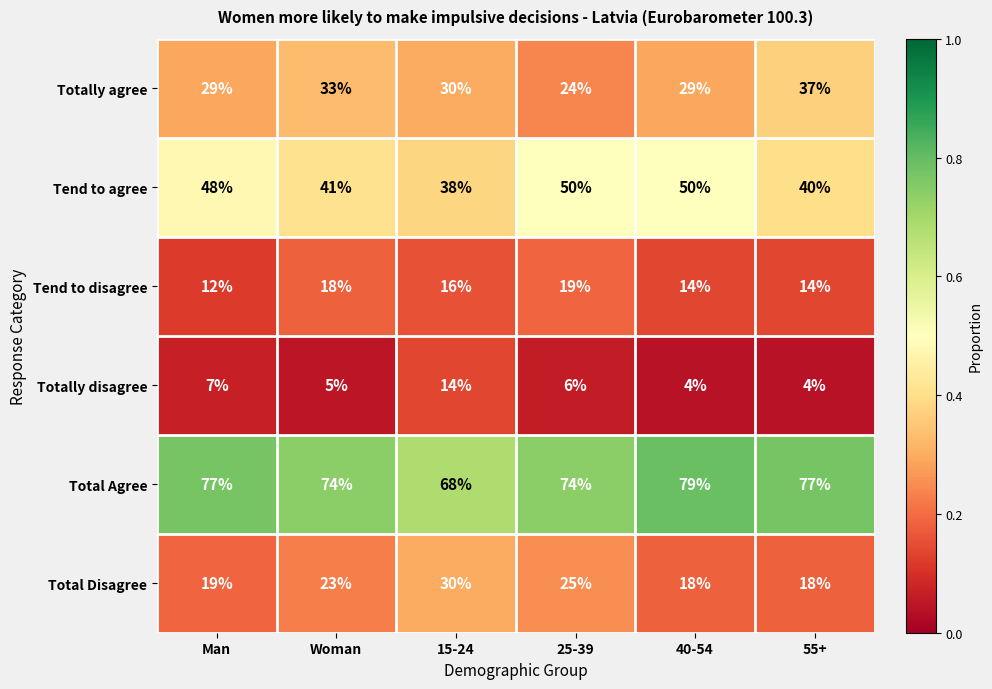

Is it true that Total Disagree equals 23 at 55+?

False